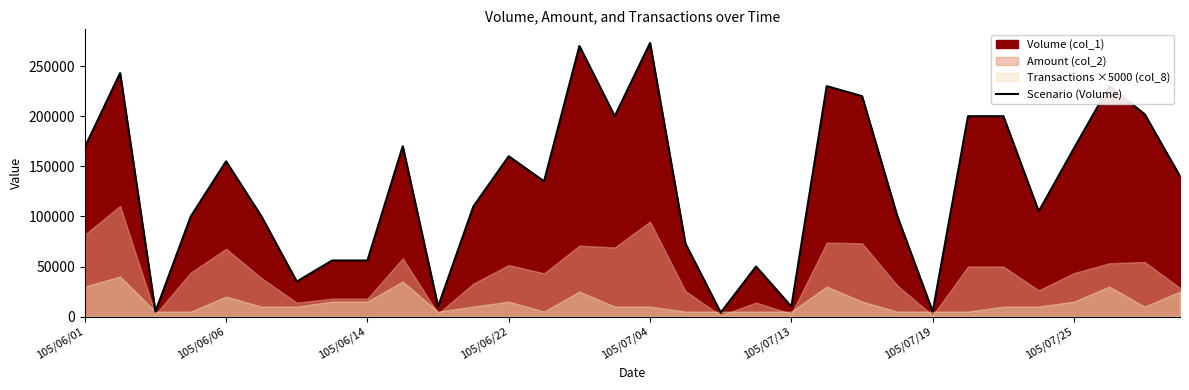

Is it true that the value at 105/06/14 is 56000?

True